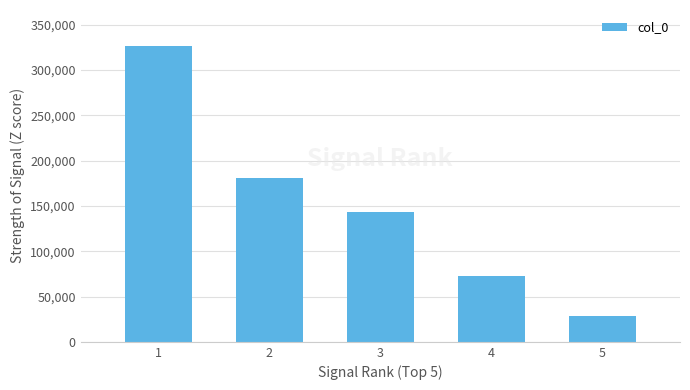

Approximately how many times larger is the value at 2 compared to 4?

2.5